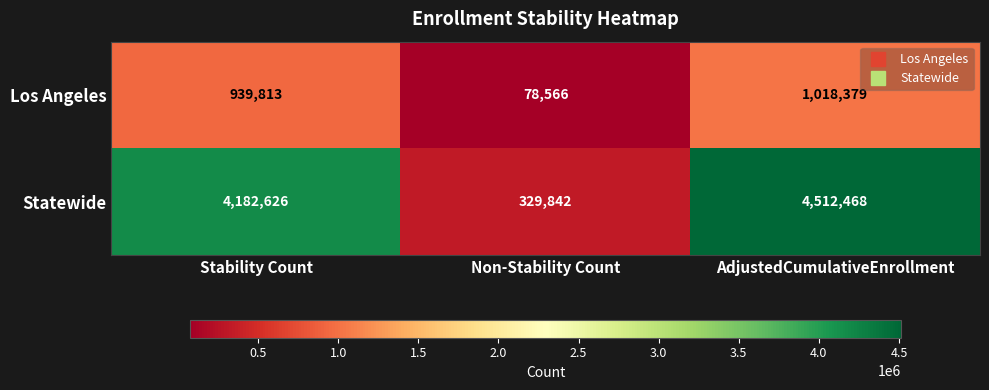

How many categories are shown in the chart?

3